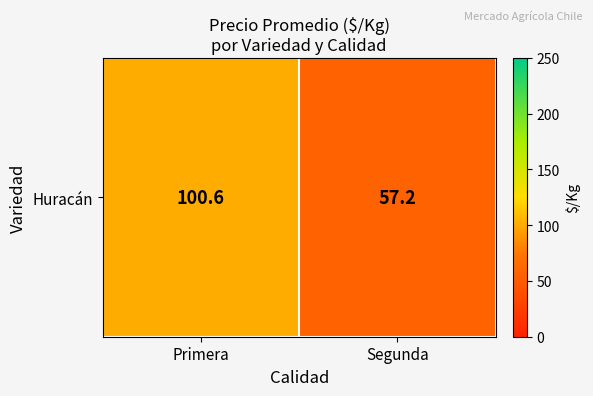

What is the average value?

78.9